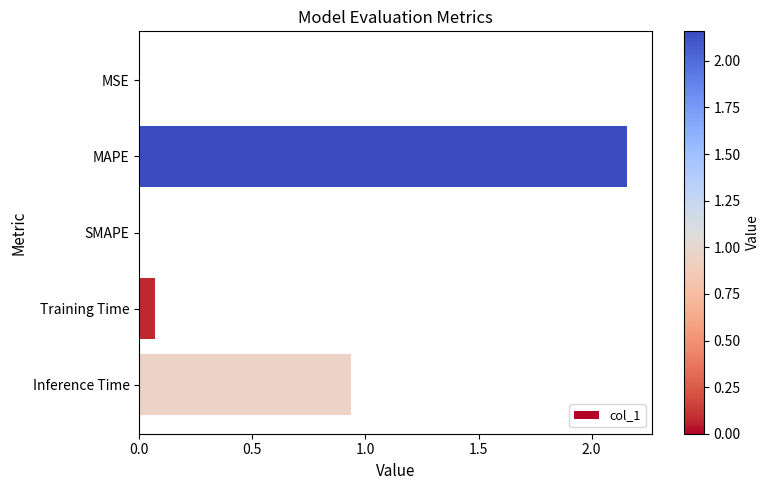

How many series are shown in this chart?

1